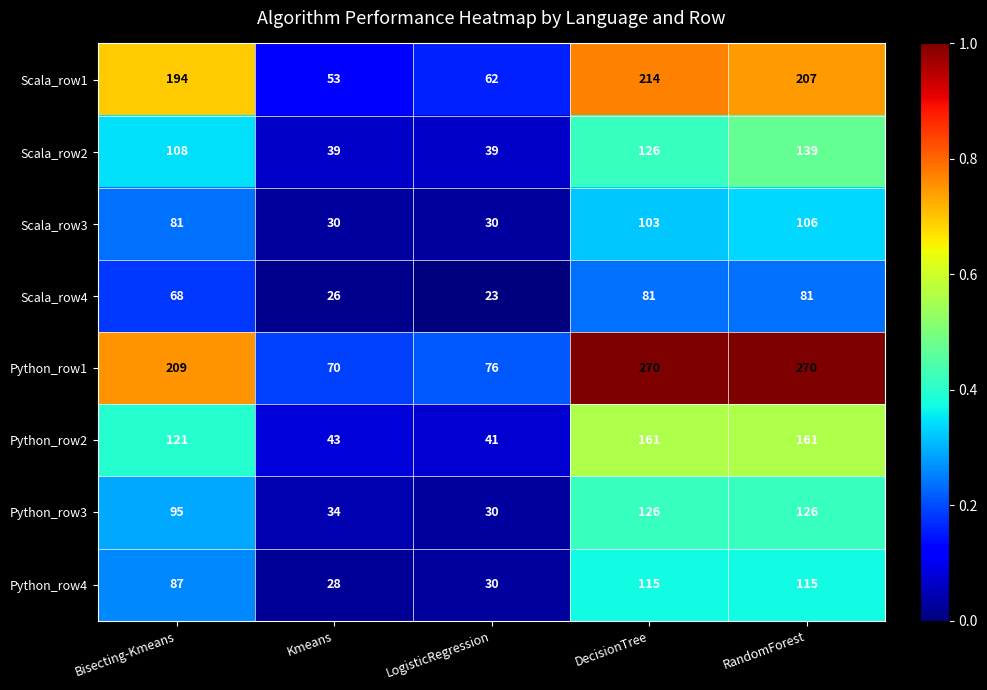

What value does the Scala_row1 series have at RandomForest, to the nearest 10?

210